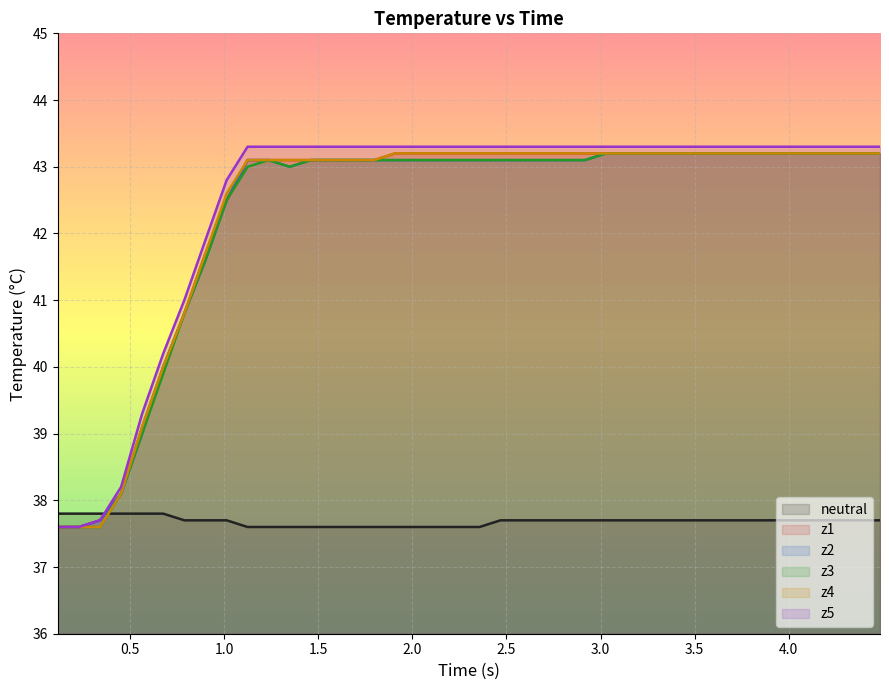

True or false: neutral and z1 intersect in this chart.

True